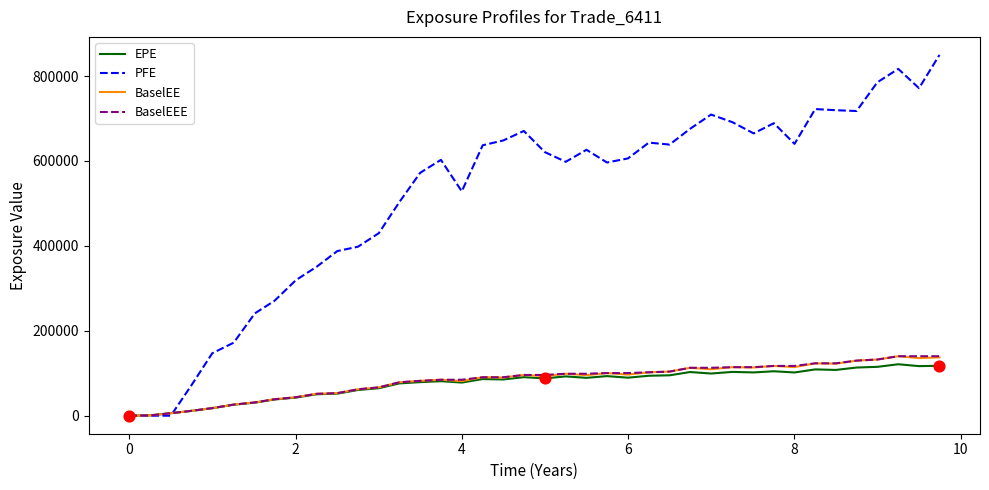

Which series has the largest range (max minus min)?

PFE